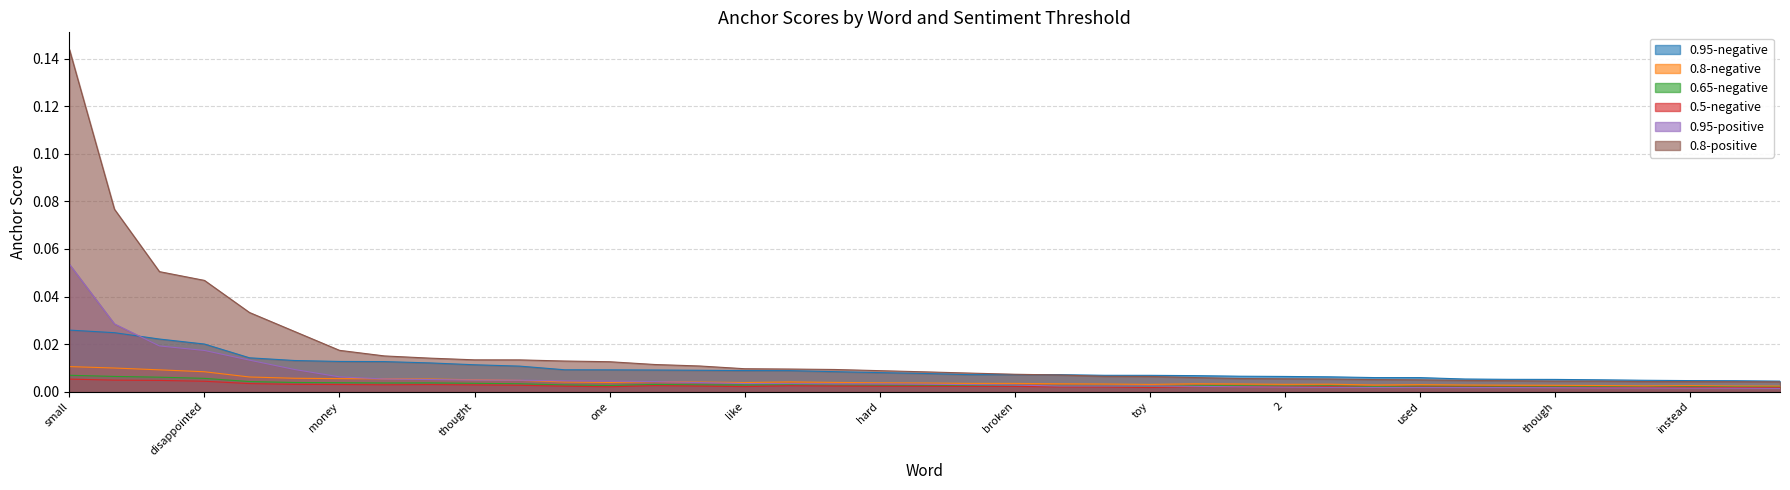

Does the chart have visible grid lines?

Yes